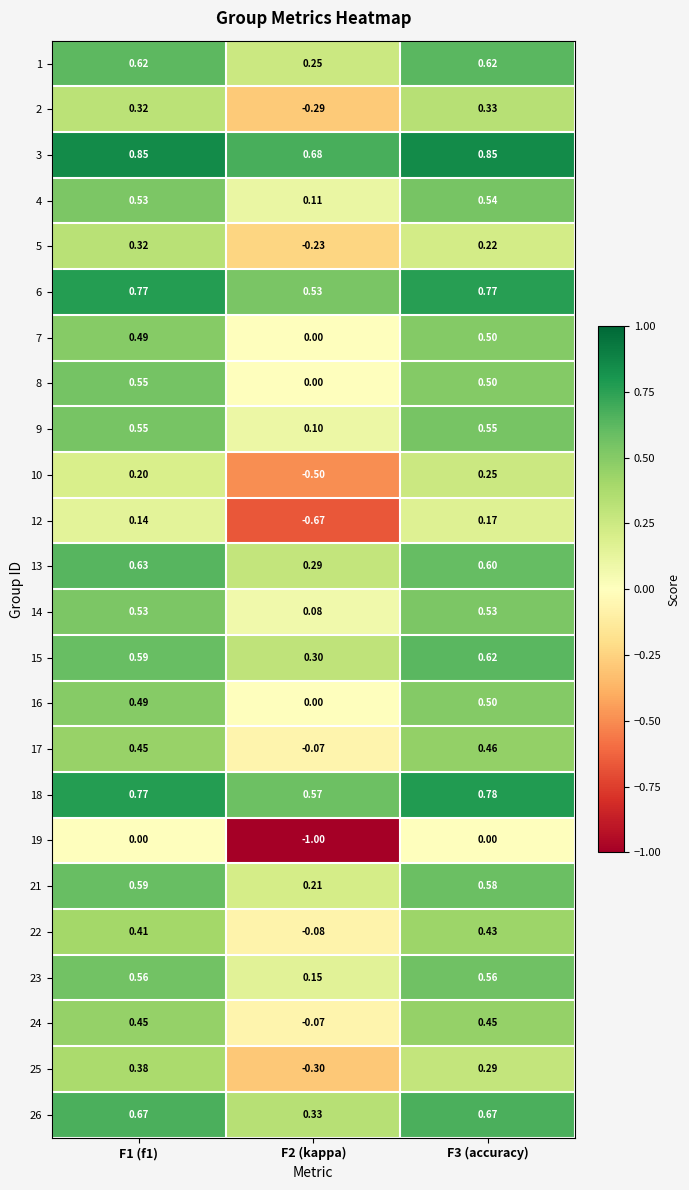

Is the value of 22 at F1 (f1) greater than the value of 17 at F1 (f1)?

No